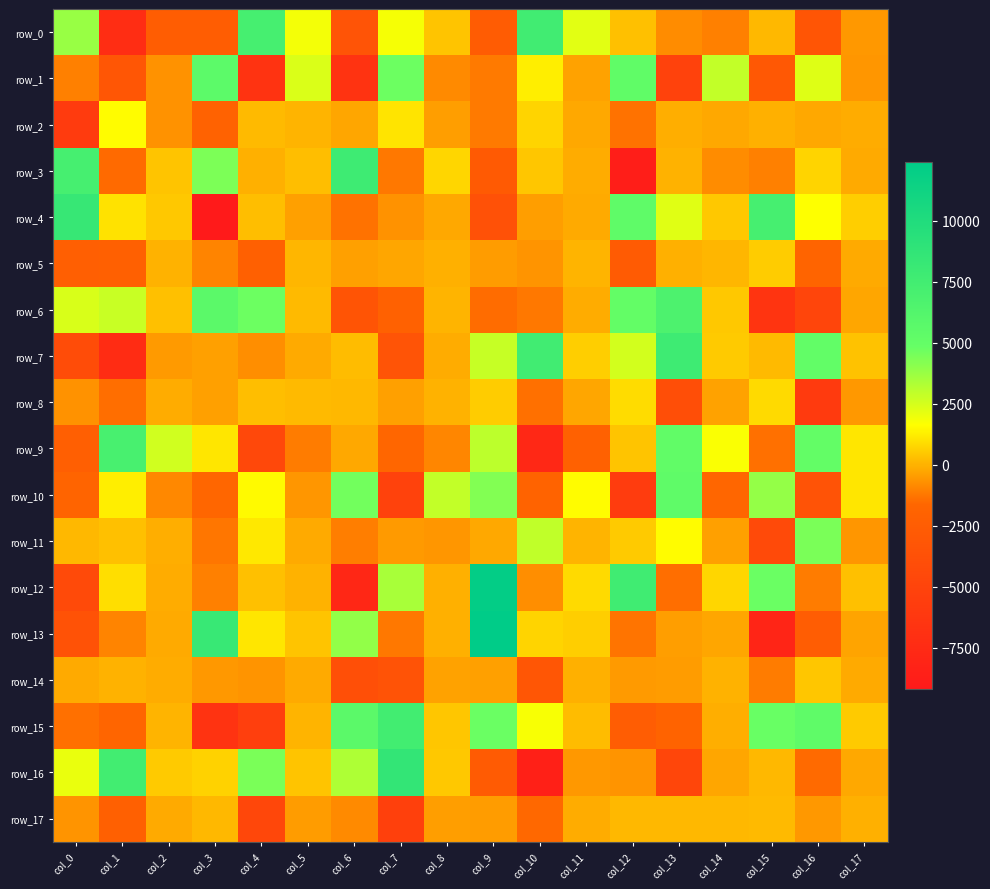

How many values in the row_5 series exceed -280?

8